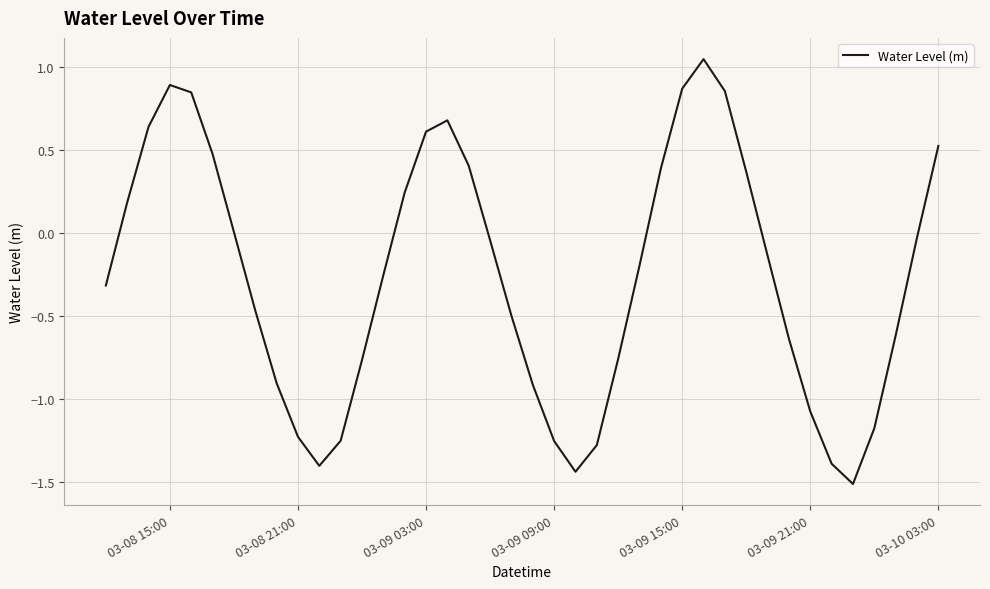

How many lines are shown in the chart?

1